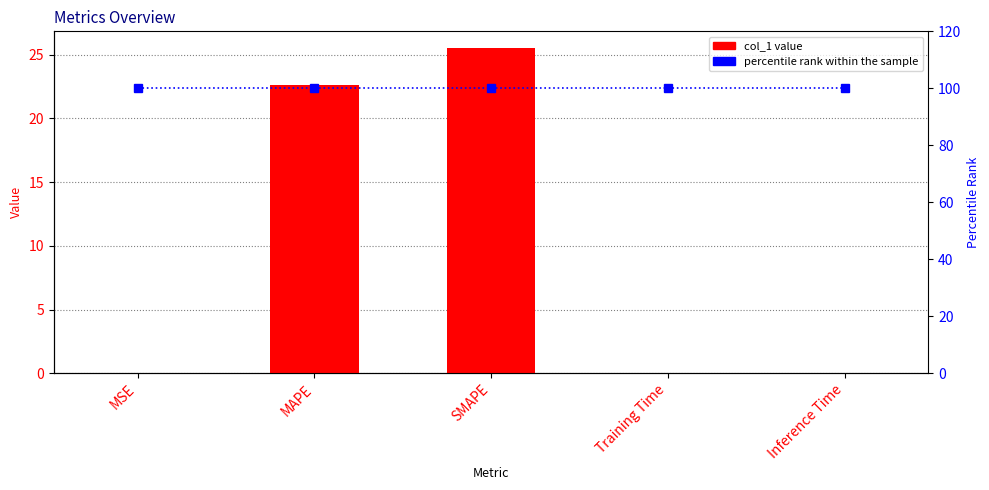

Rank the series by their maximum value, from lowest to highest.

col_1, percentile rank within the sample